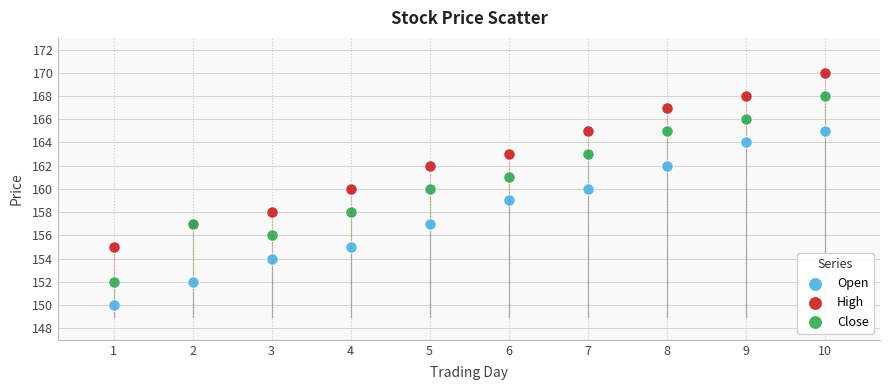

Which series reaches the maximum Y coordinate?

High